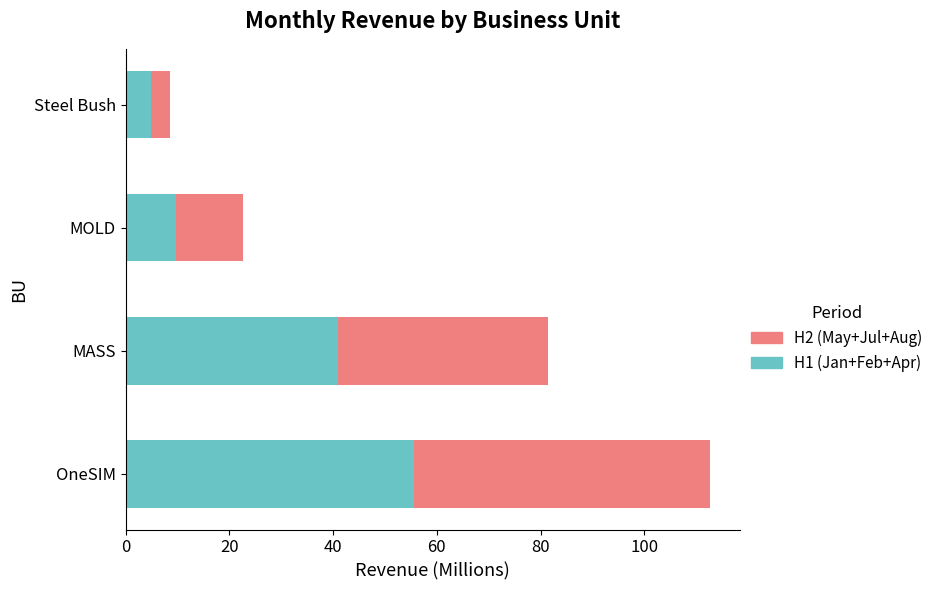

Is it true that H1 (Jan+Feb+Apr) equals 9.7 at MOLD?

True